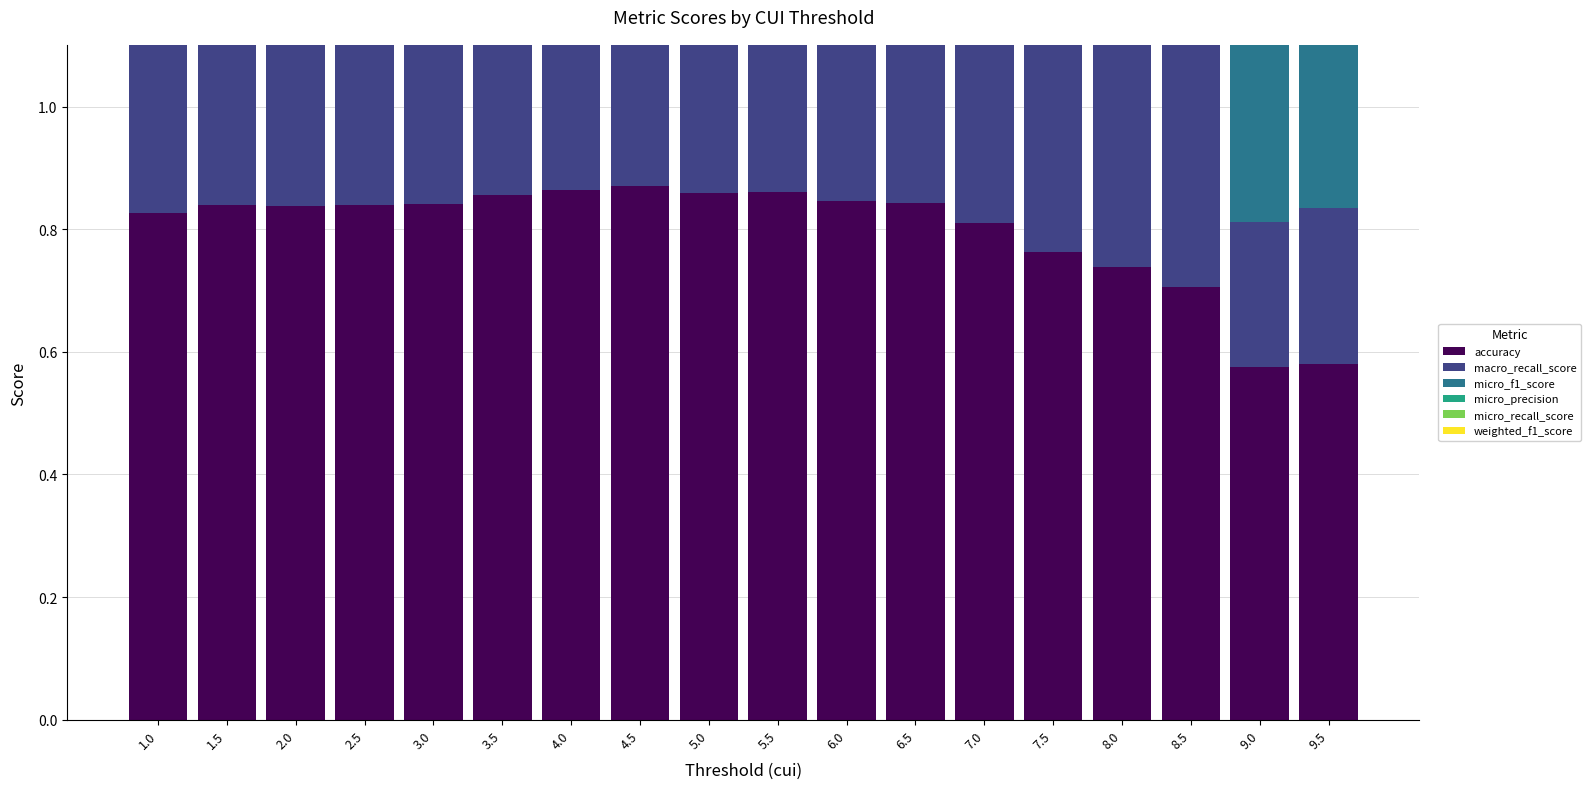

What is the total value across all series at 9.5?

3.1